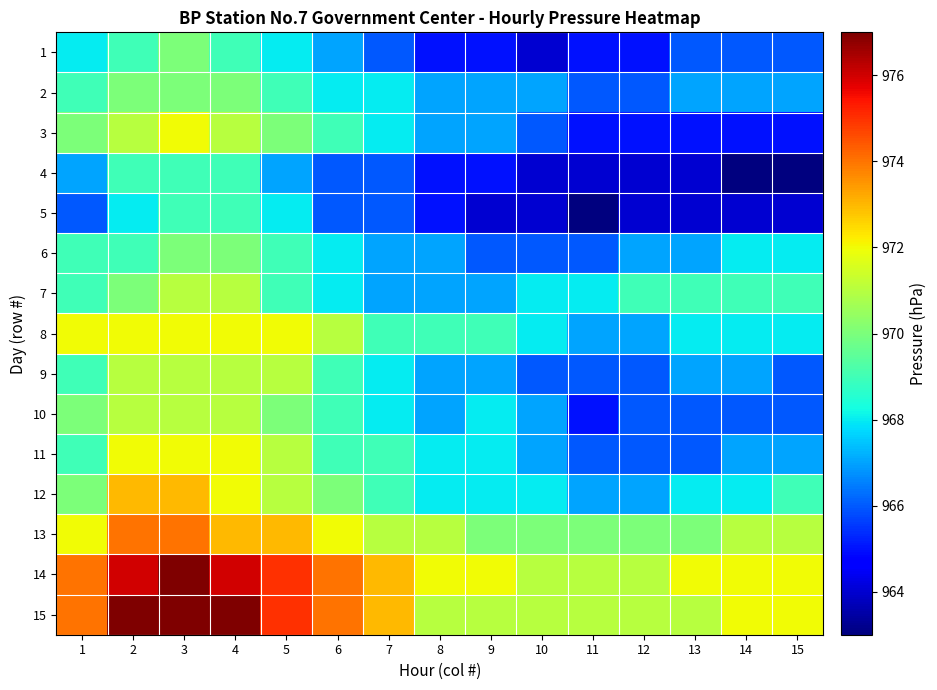

Rank the series at 15 from lowest to highest value.

4, 5, 3, 1, 9, 10, 2, 11, 6, 8, 7, 12, 13, 14, 15